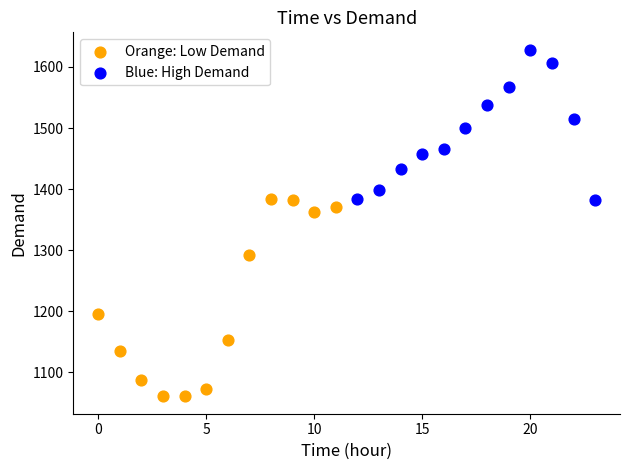

Which series contains the lowest Y value?

Orange: Low Demand